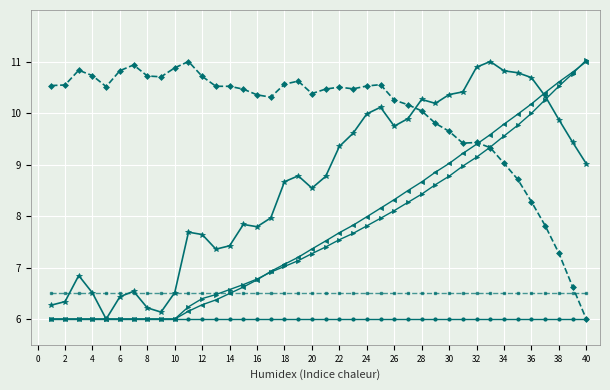

What is the minimum value shown in the chart?

6.0